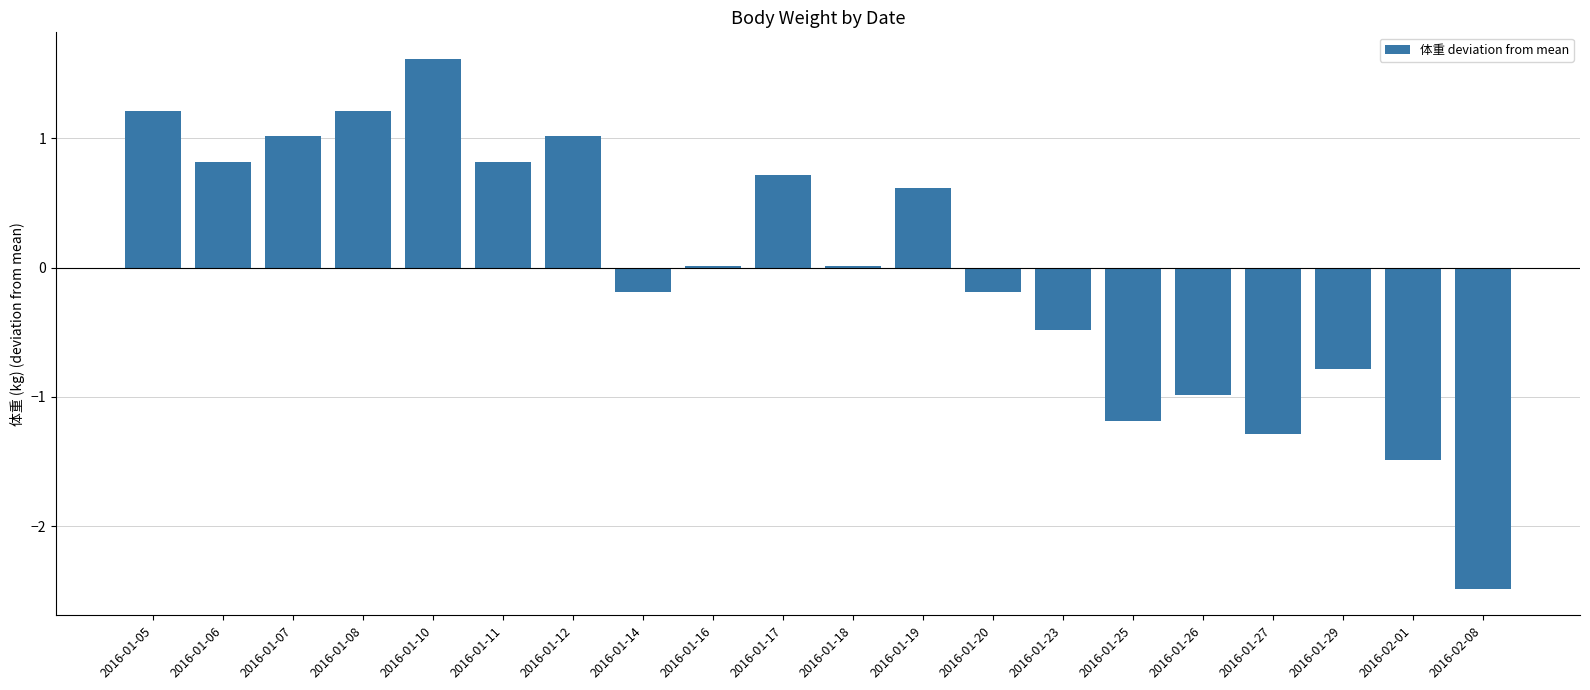

What is the difference between the maximum and minimum values?

4.1